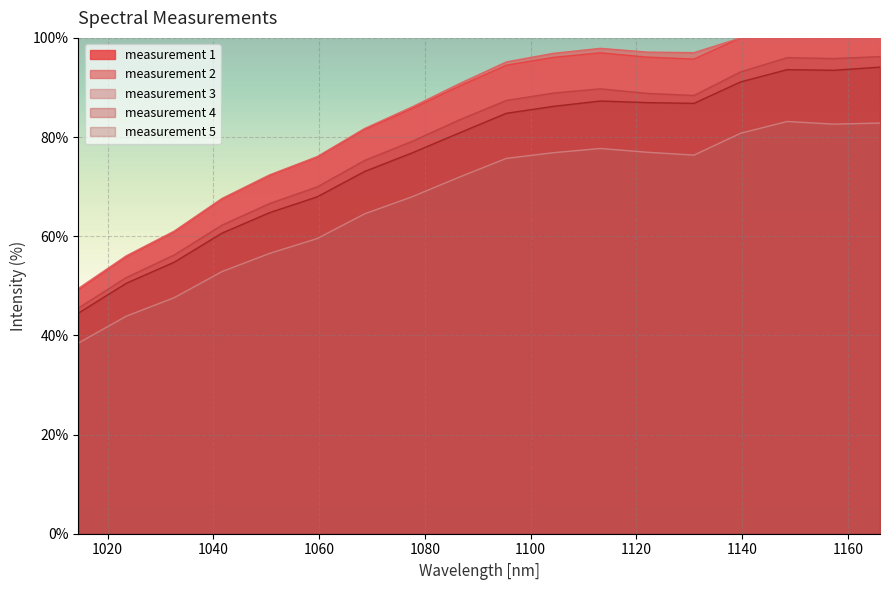

How many values in the measurement 3 series exceed 75?

9